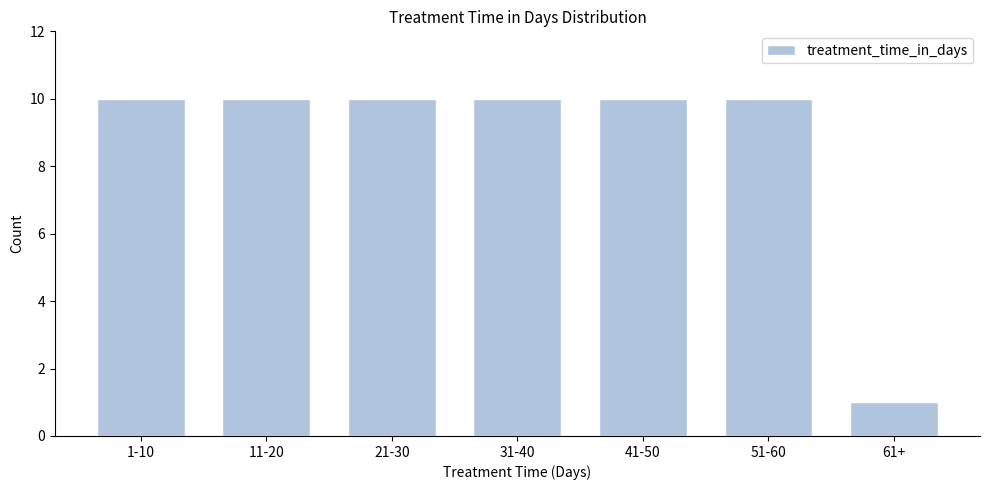

Reading left to right, what are all the values shown in this chart?

10	10	10	10	10	10	1